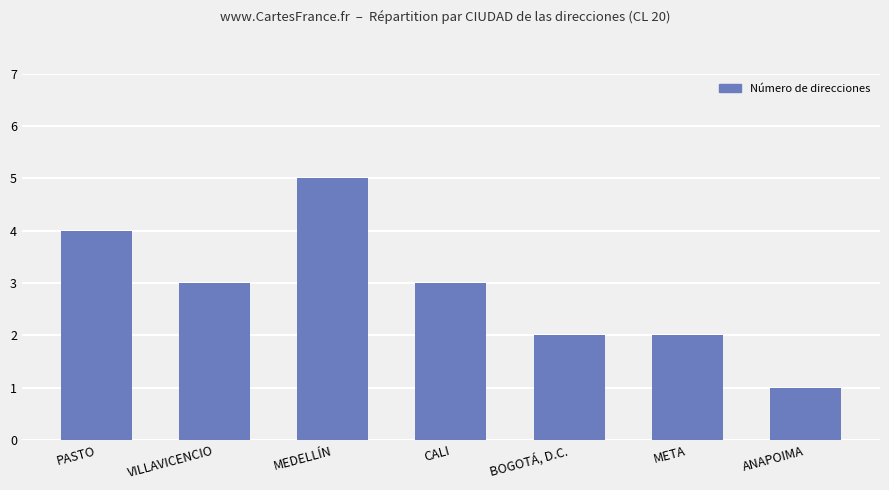

What is the sum of the values at META and BOGOTÁ, D.C.?

4